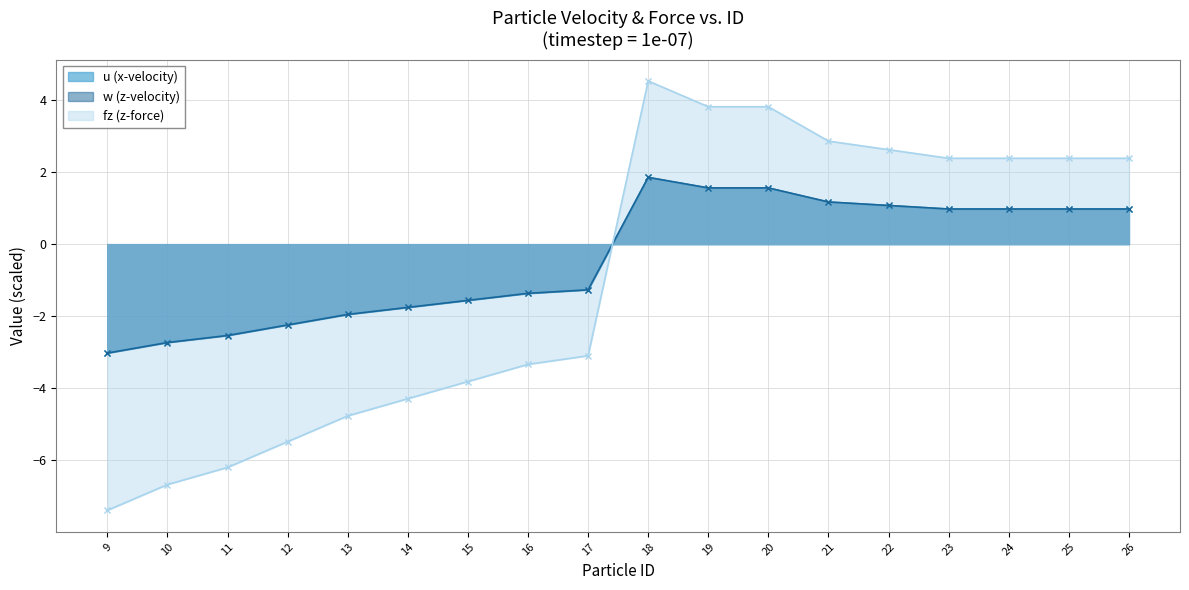

What is the value of the w (z-velocity) point at the 9th from the left?

-1.3